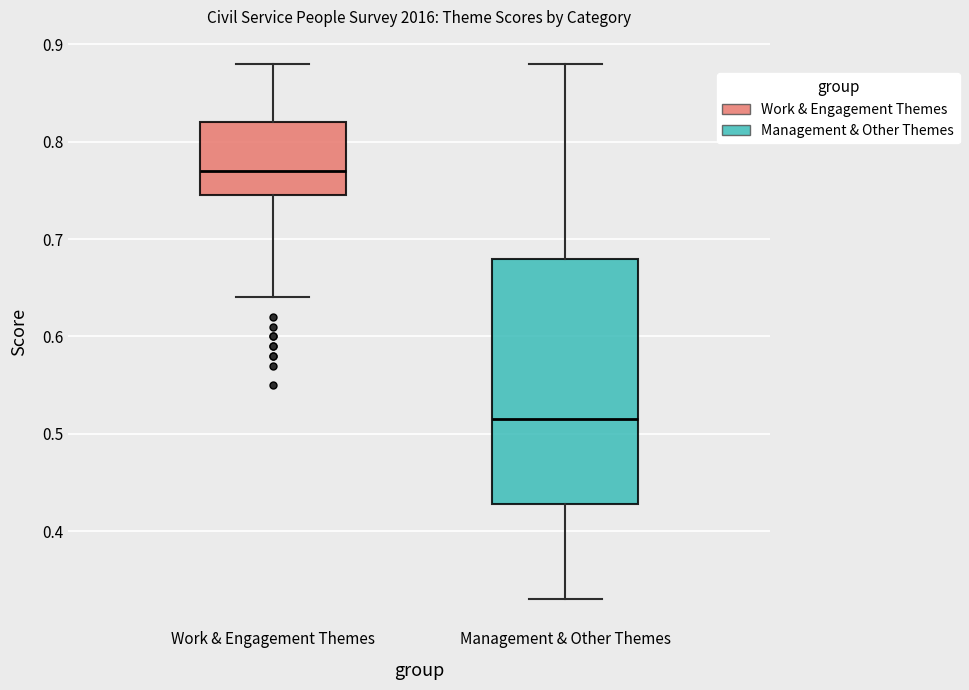

Which box's median line is the lowest?

Management & Other Themes